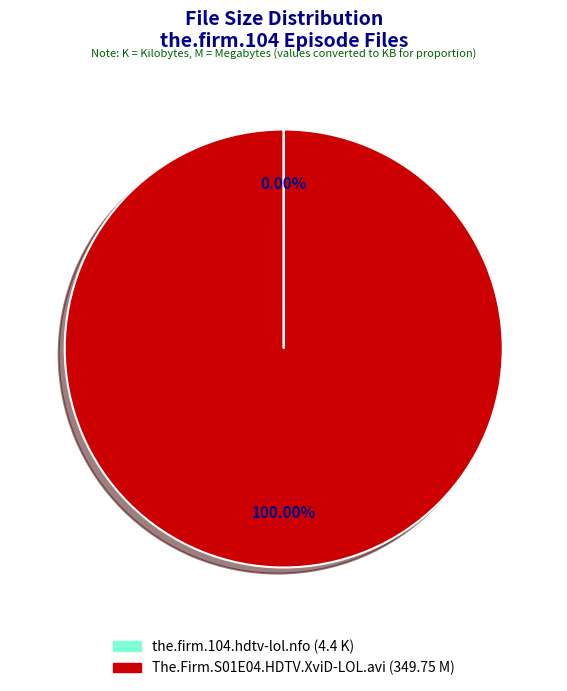

Is there a majority slice in this chart?

Yes